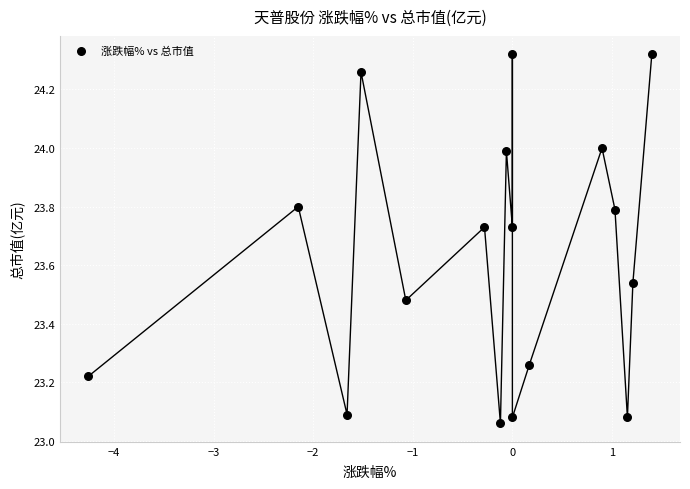

What is the range of X values (max minus min)?

5.7